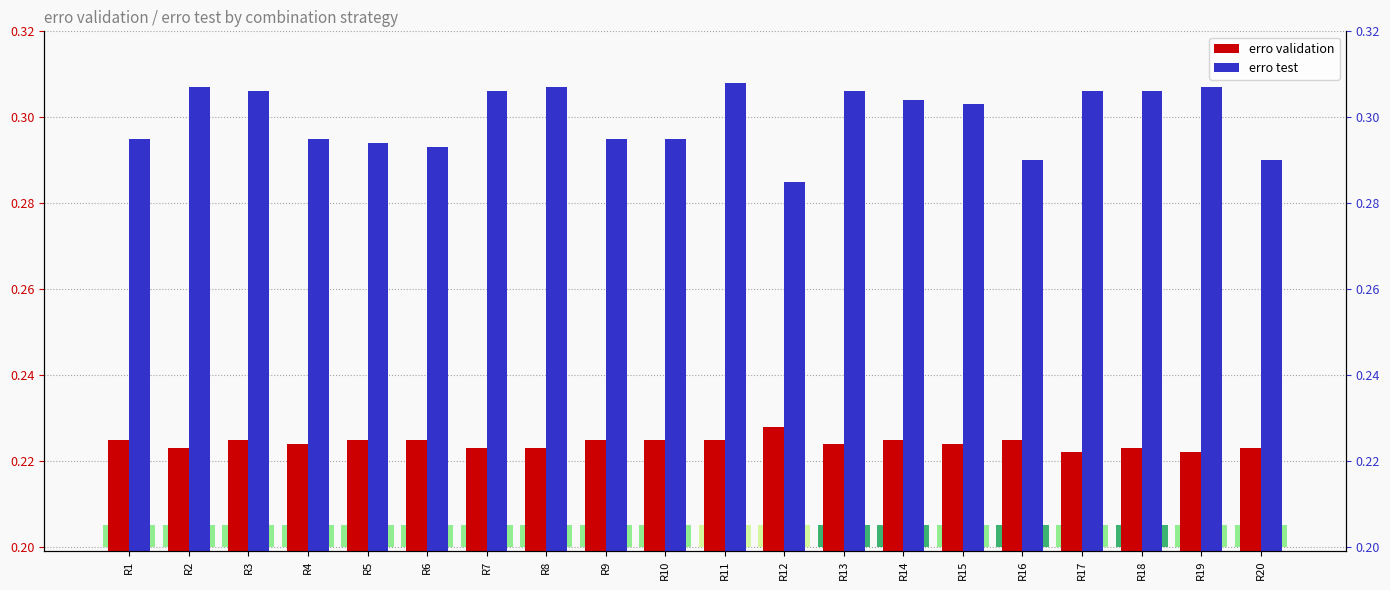

Reading right to left, extract all data points from this chart.

erro validation: R20=0.2	R19=0.2	R18=0.2	R17=0.2	R16=0.2	R15=0.2	R14=0.2	R13=0.2	R12=0.2	R11=0.2	R10=0.2	R9=0.2	R8=0.2	R7=0.2	R6=0.2	R5=0.2	R4=0.2	R3=0.2	R2=0.2	R1=0.2
erro test: R20=0.3	R19=0.3	R18=0.3	R17=0.3	R16=0.3	R15=0.3	R14=0.3	R13=0.3	R12=0.3	R11=0.3	R10=0.3	R9=0.3	R8=0.3	R7=0.3	R6=0.3	R5=0.3	R4=0.3	R3=0.3	R2=0.3	R1=0.3